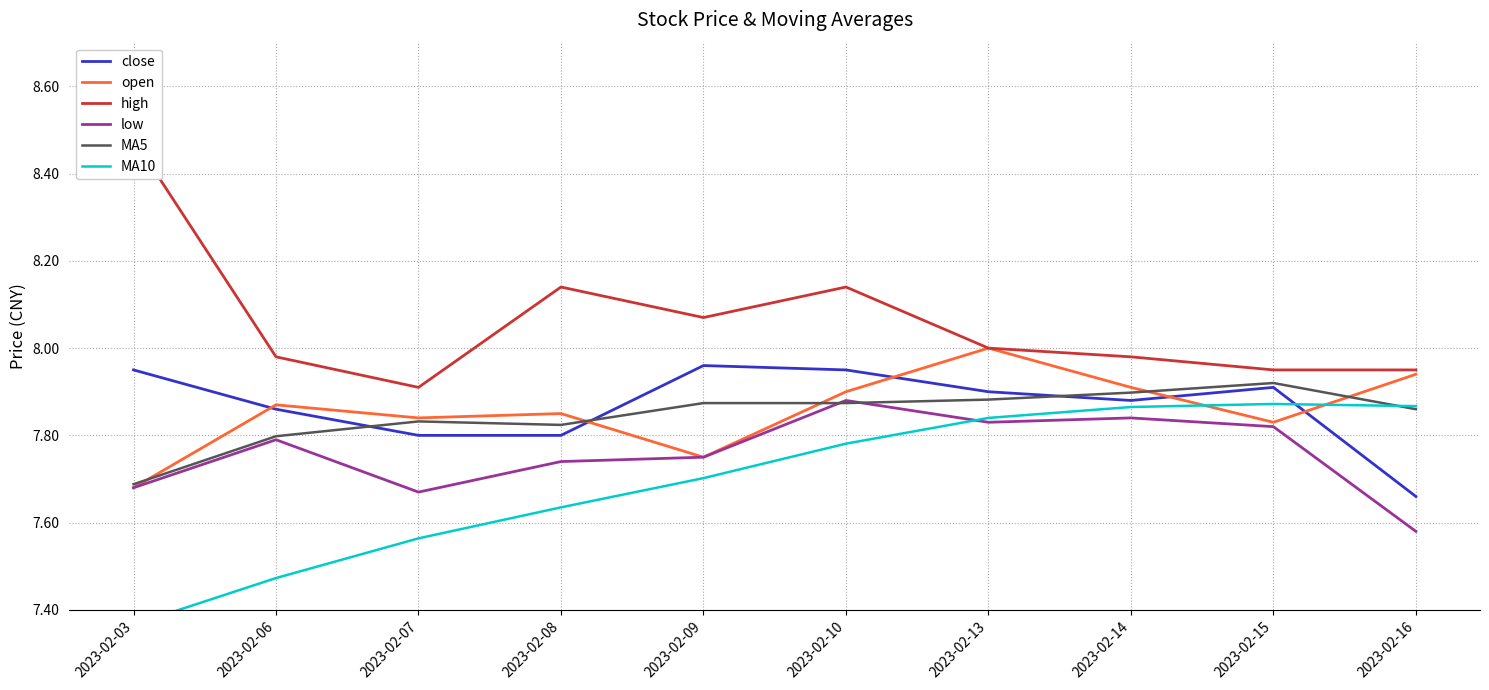

What is the sum of the MA5 values at 2023-02-16 and 2023-02-08?

15.7